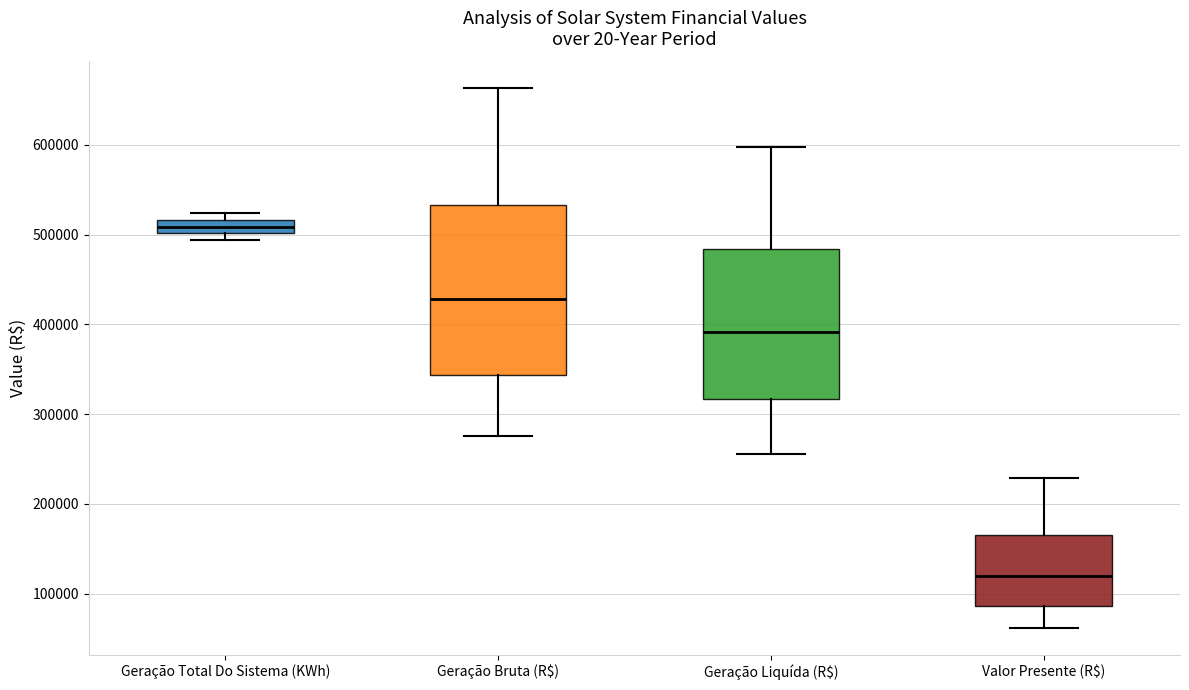

Comparing the boxes themselves (not the whiskers), which one is the tallest?

Geração Bruta (R$)